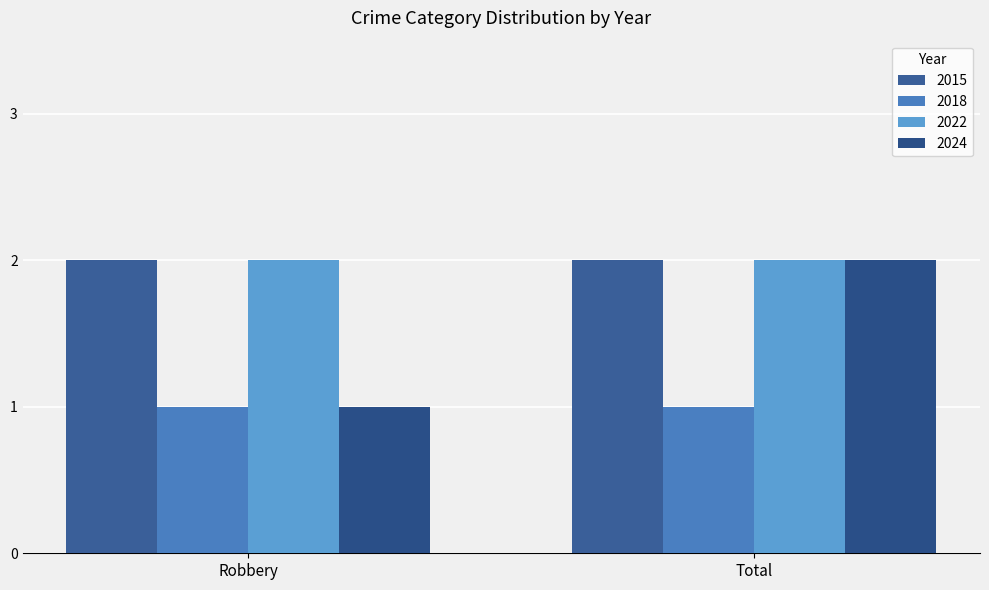

What is the maximum value shown in the chart?

2